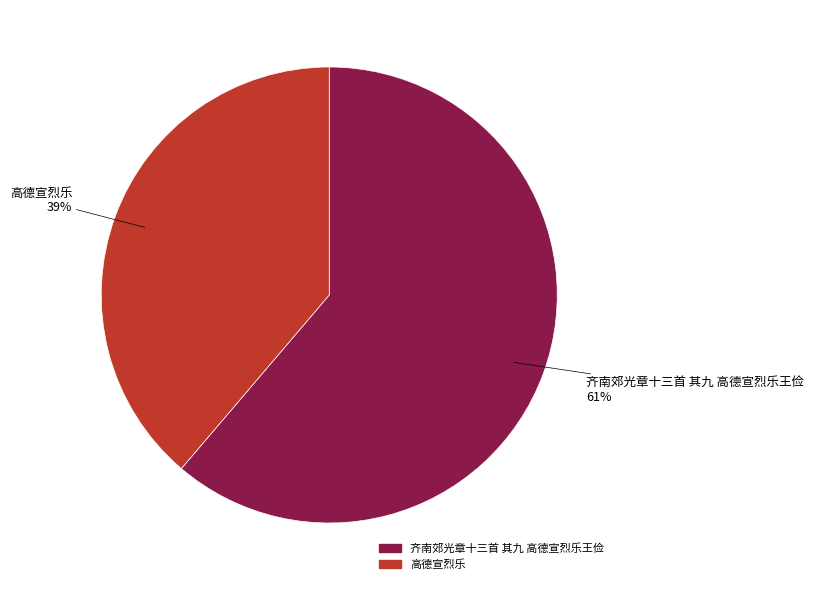

To the nearest percent, what percentage of the pie is 高德宣烈乐?

39%